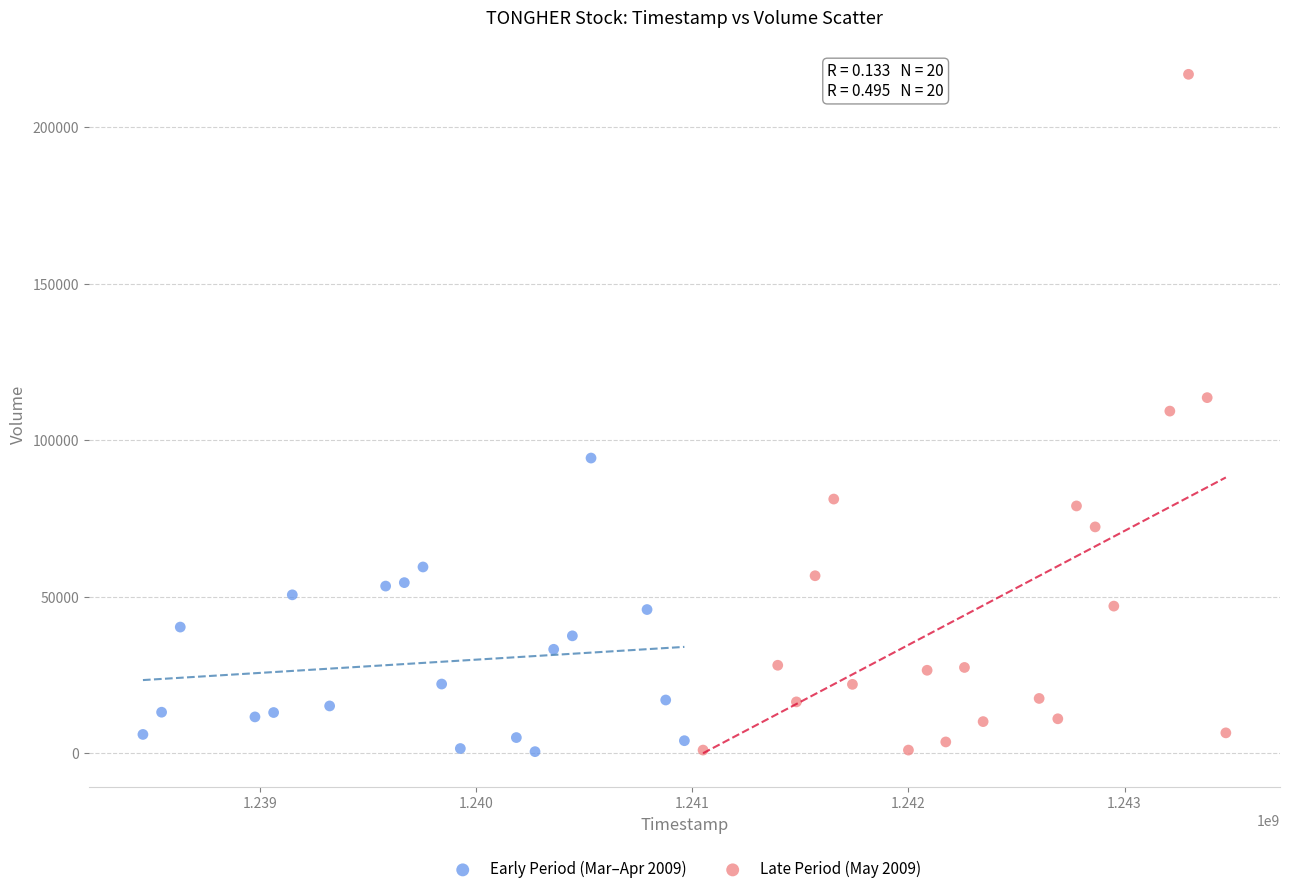

Which series contains the highest Y value?

Late Period (May 2009)